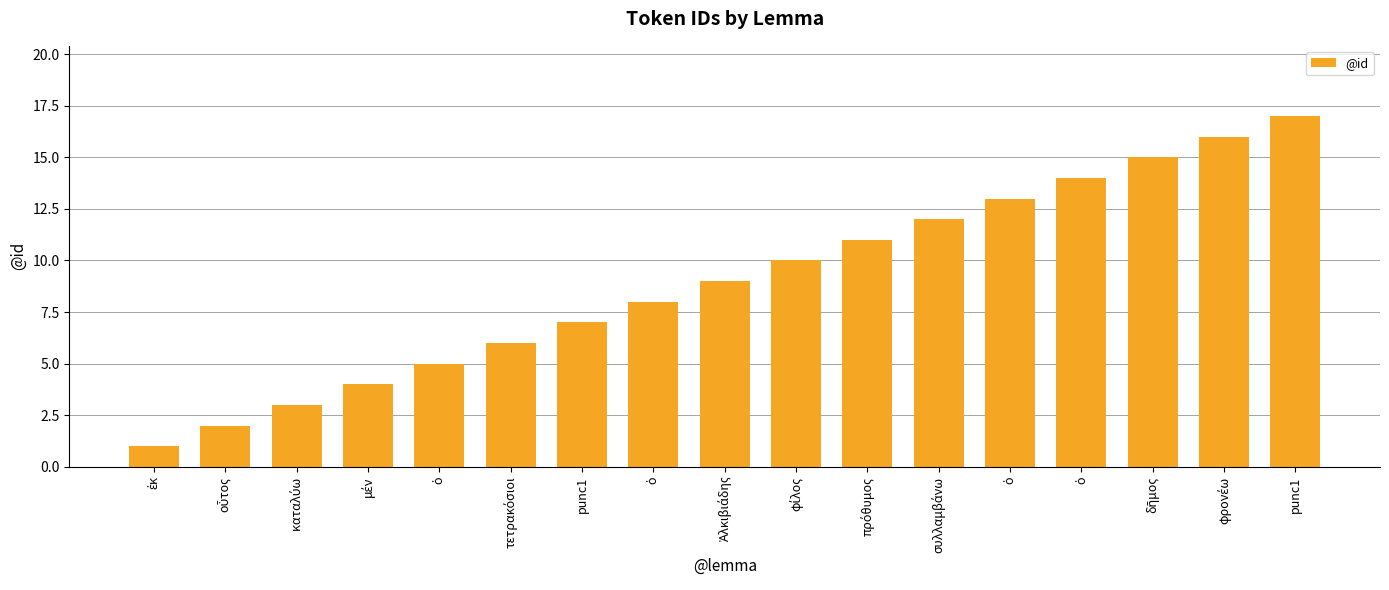

What is the difference between the maximum and minimum values?

16